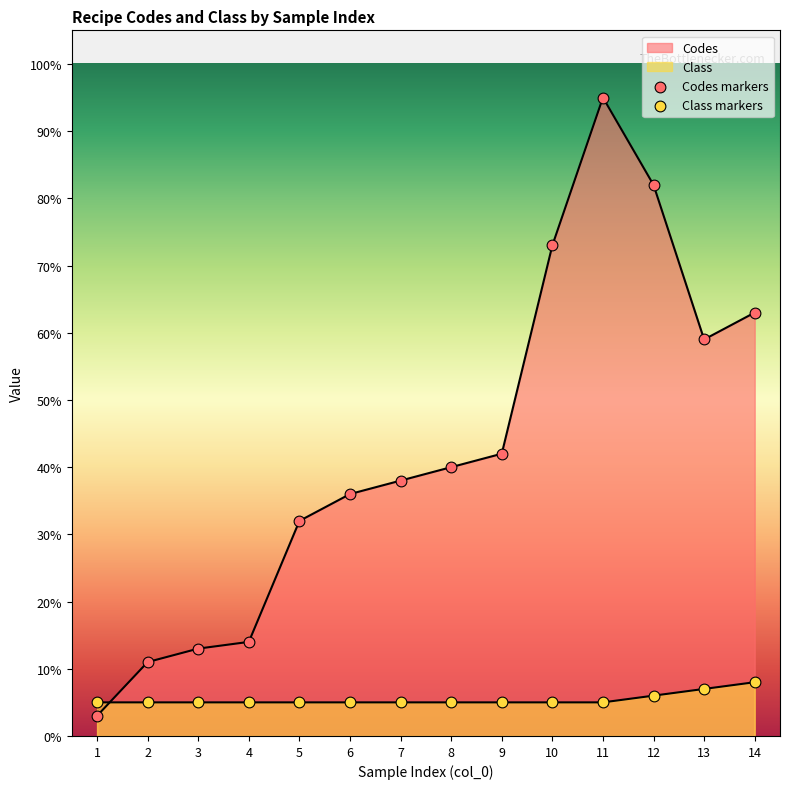

At which category is the sum across all series the highest?

11